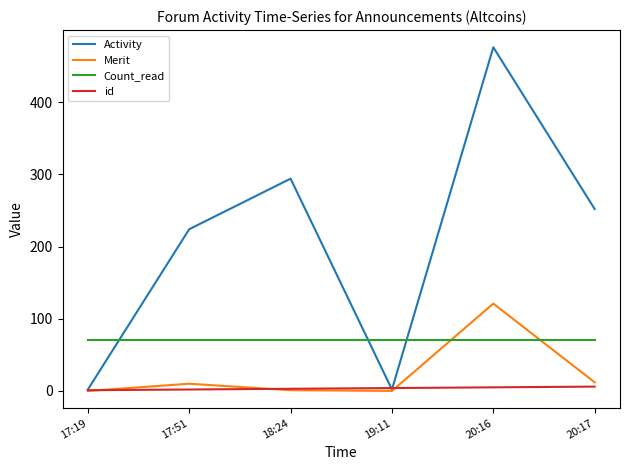

What is the difference between the highest and lowest values at 18:24?

293